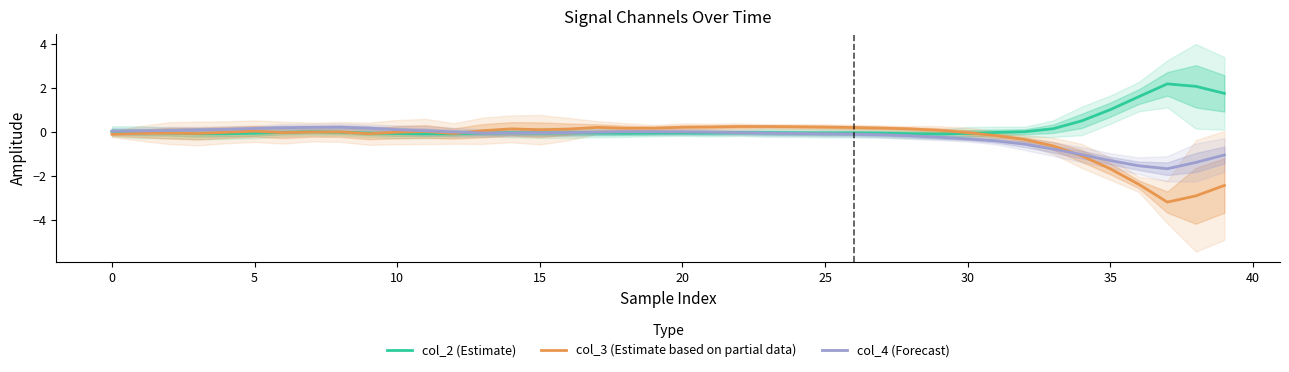

How many values in the col_4 (Forecast) series are below 0?

27